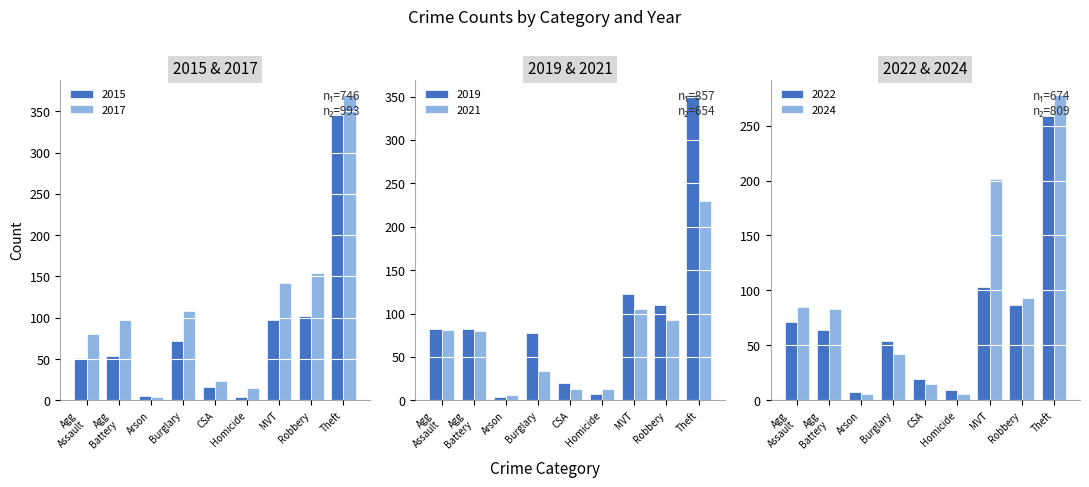

Reading left to right, what are all the values shown in this chart?

2015: 51	54	5	72	16	4	97	102	345
2017: 80	97	4	108	23	15	142	154	370
2019: 82	82	4	78	20	7	122	110	352
2021: 81	80	6	34	13	13	105	92	230
2022: 71	64	8	54	19	9	103	87	259
2024: 85	83	6	42	15	6	201	93	278